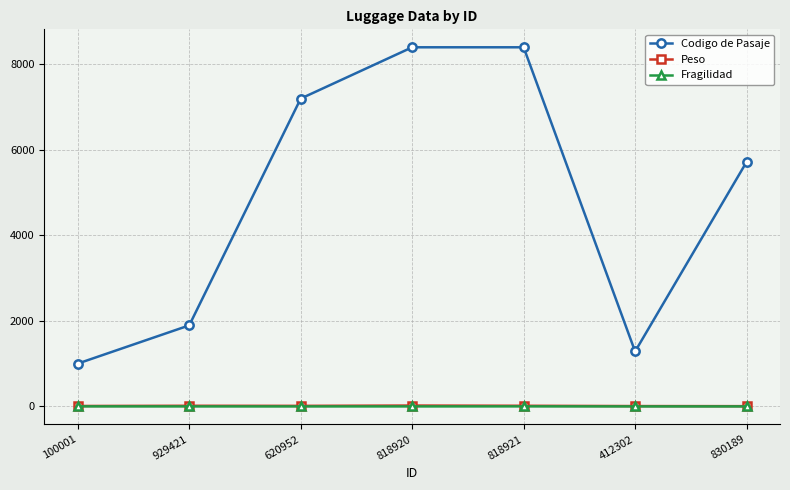

What is the label of the 1st point from the left?

100001